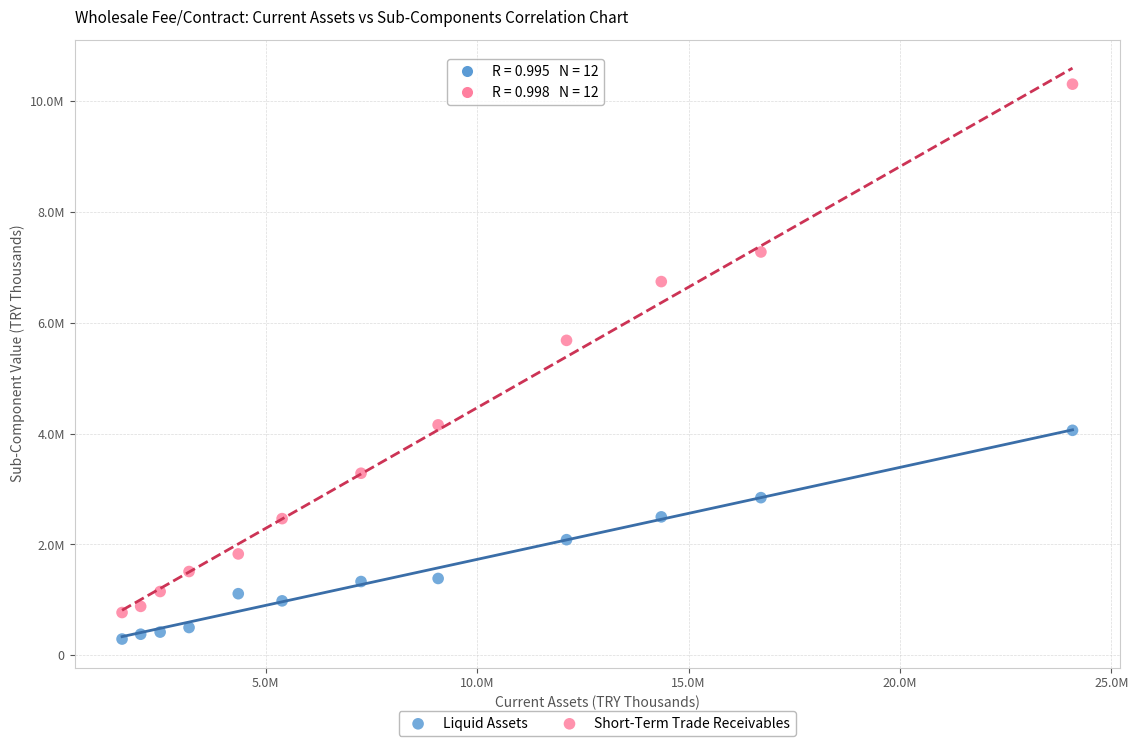

Which series contains the highest Y value?

Short-Term Trade Receivables